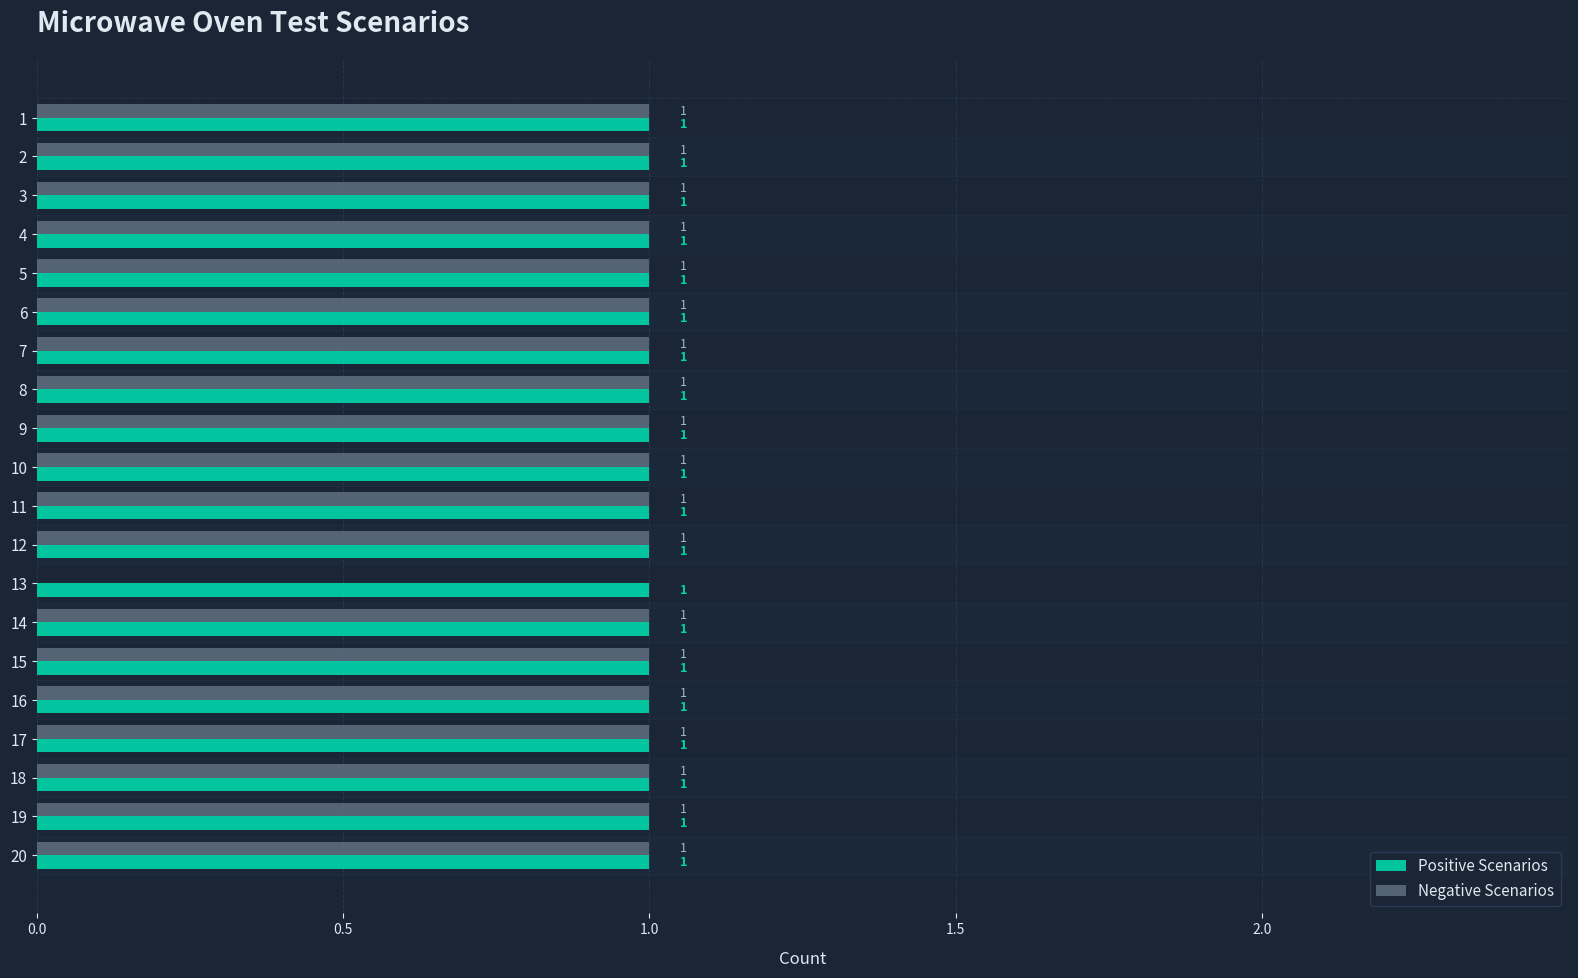

The Positive Scenarios series shows 1 at 14. True or false?

True